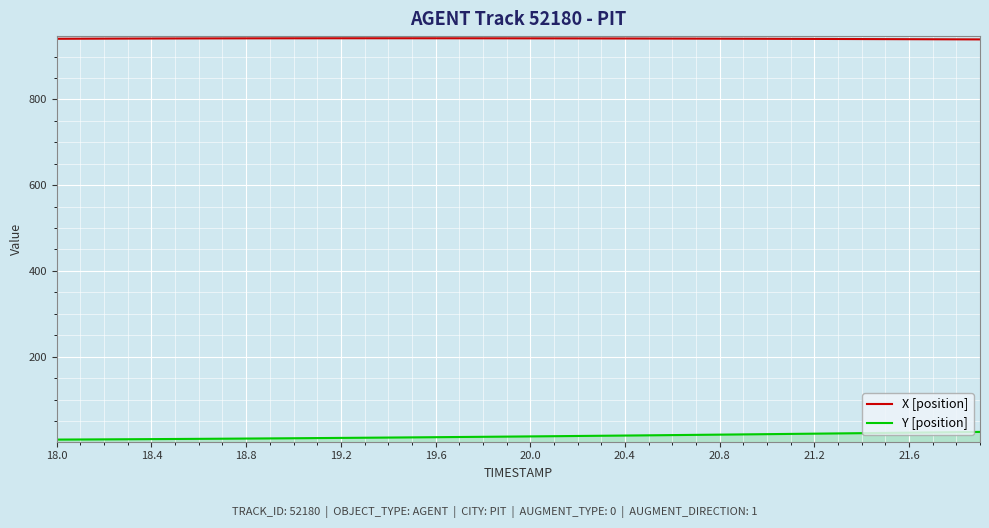

True or false: X [position] and Y [position] cross at least once.

False